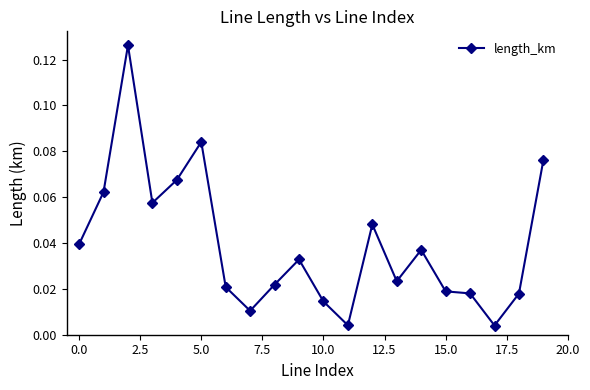

True or false: there are more than 1 points higher than both neighbors.

True